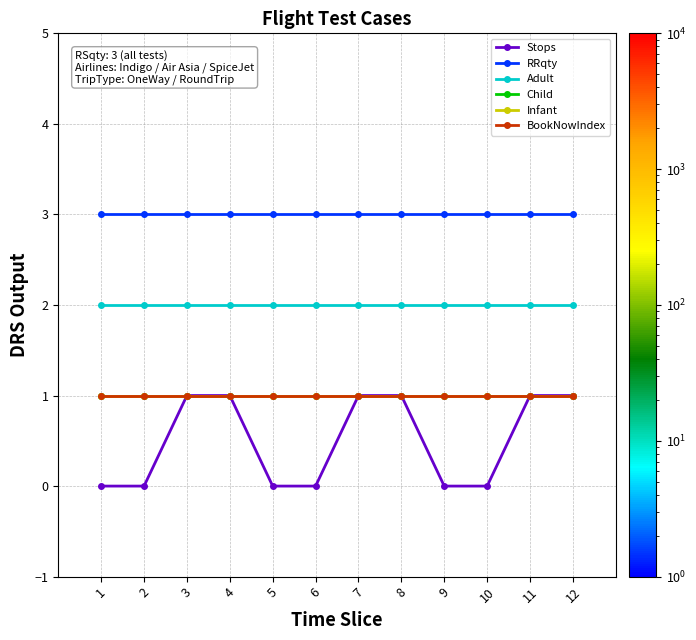

True or false: Adult has more than 1 interior local peaks.

False